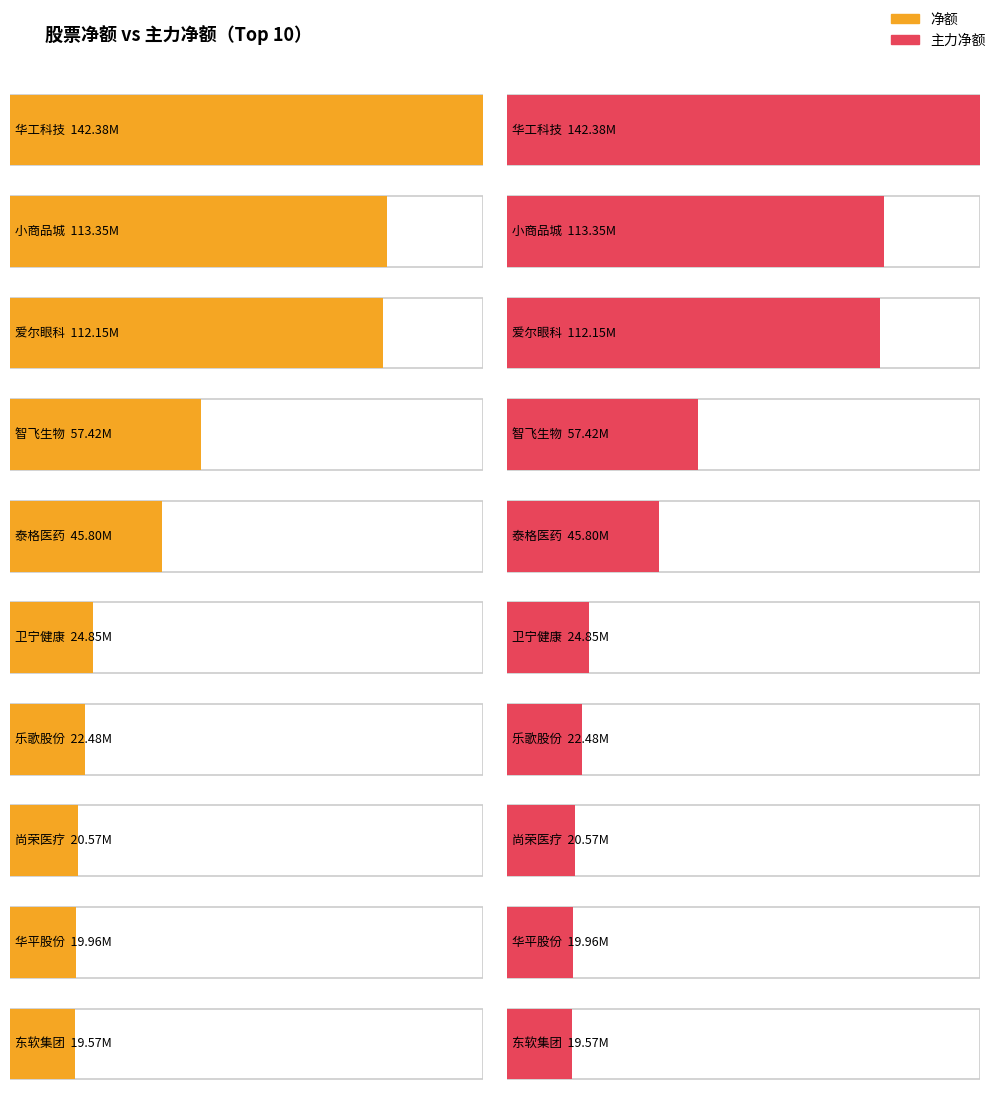

Does the chart contain any negative values?

No